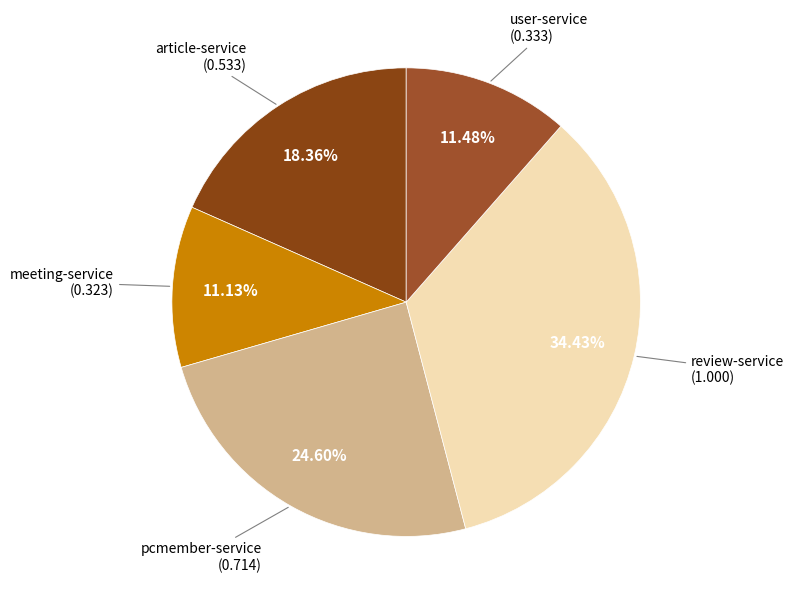

Count the number of slices in the pie.

5